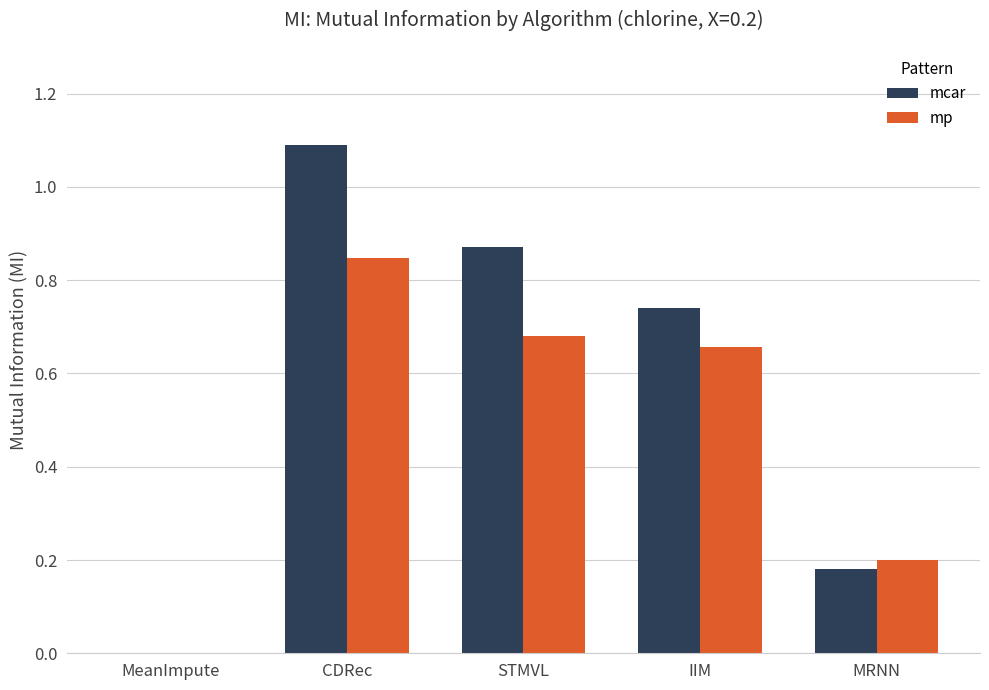

What are all the series names shown in the legend?

mcar, mp